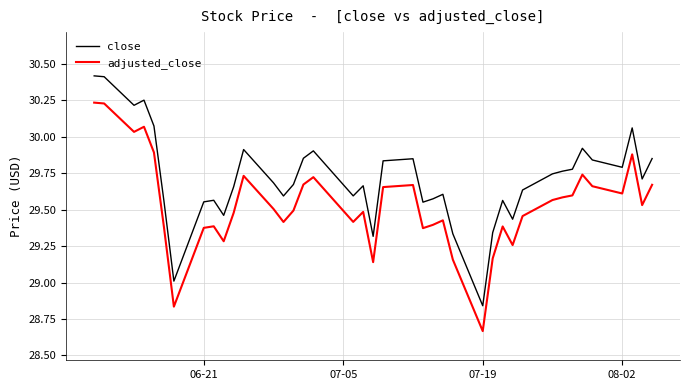

True or false: adjusted_close and close intersect in this chart.

False